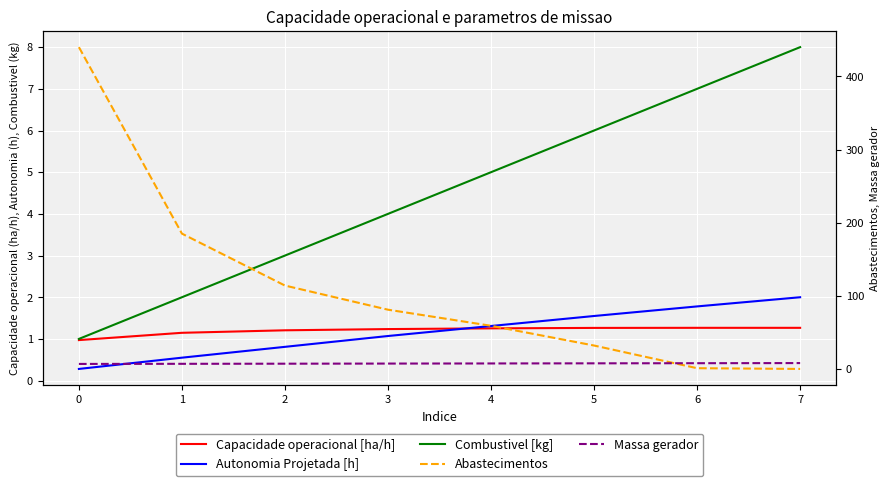

Rank the series by their maximum value, from highest to lowest.

Abastecimentos, Massa gerador, Combustivel [kg], Autonomia Projetada [h], Capacidade operacional [ha/h]